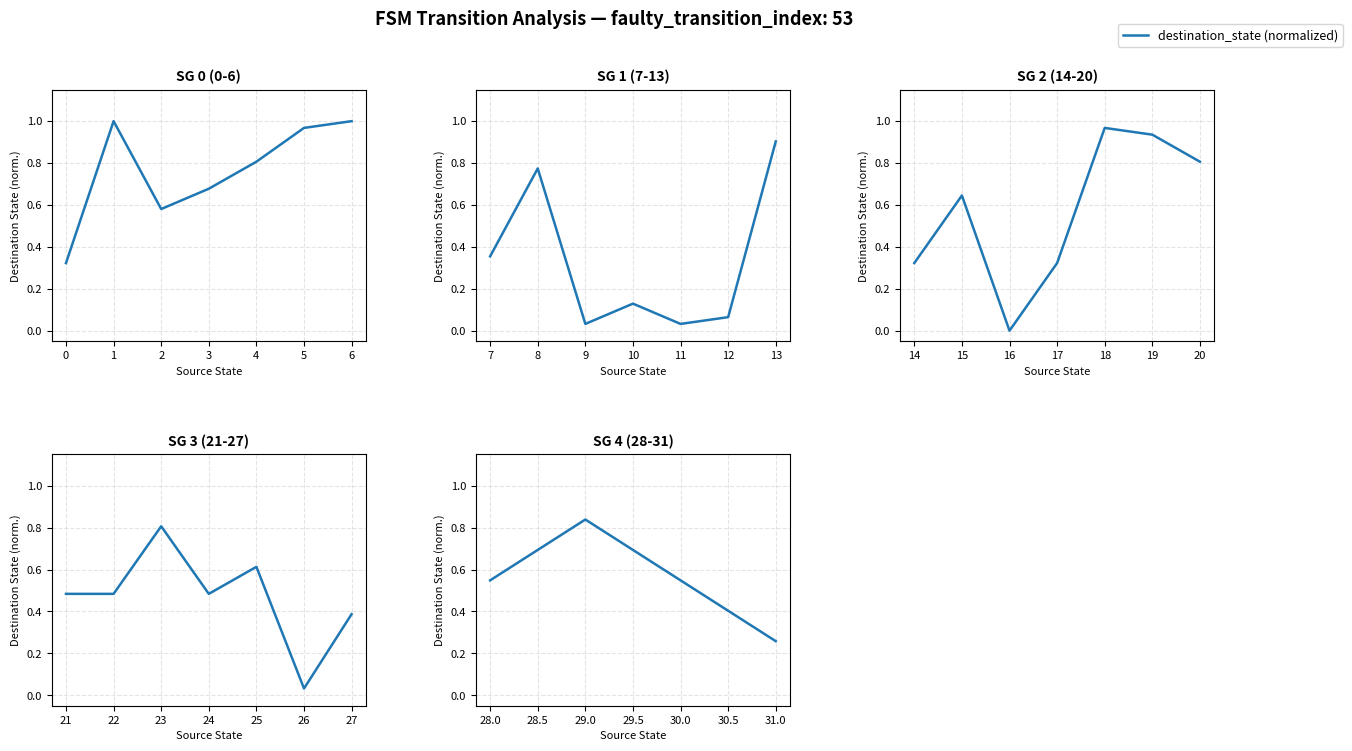

How many categories are shown in the chart?

4